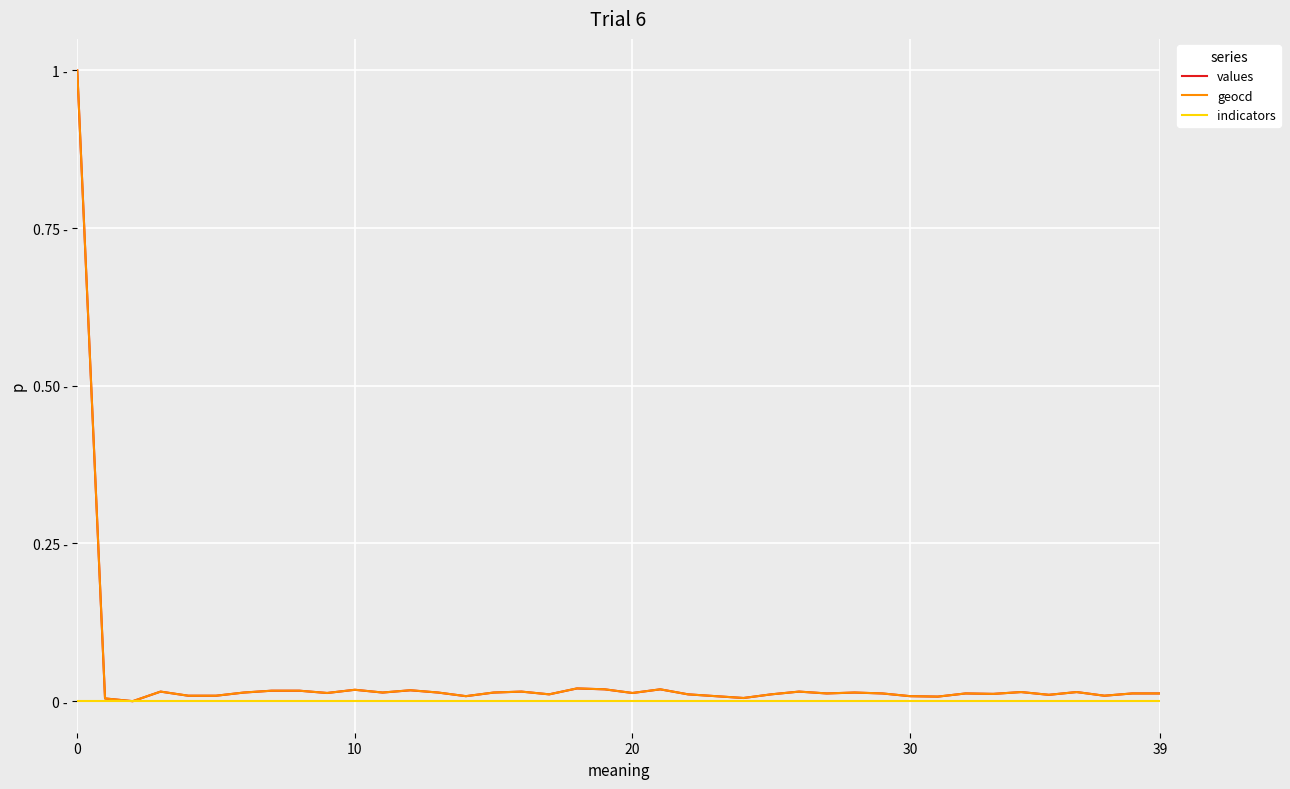

True or false: indicators and geocd intersect in this chart.

False